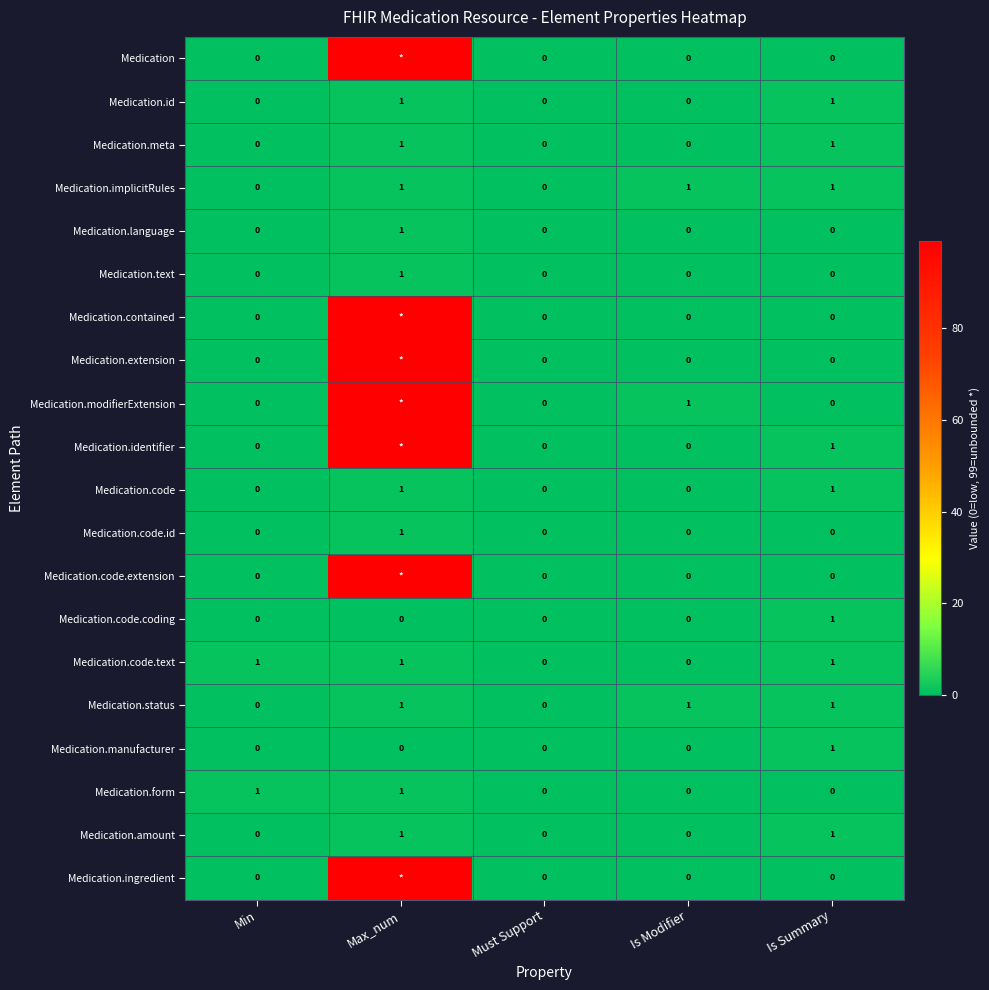

How many Medication.implicitRules values are between 0 and 1?

5